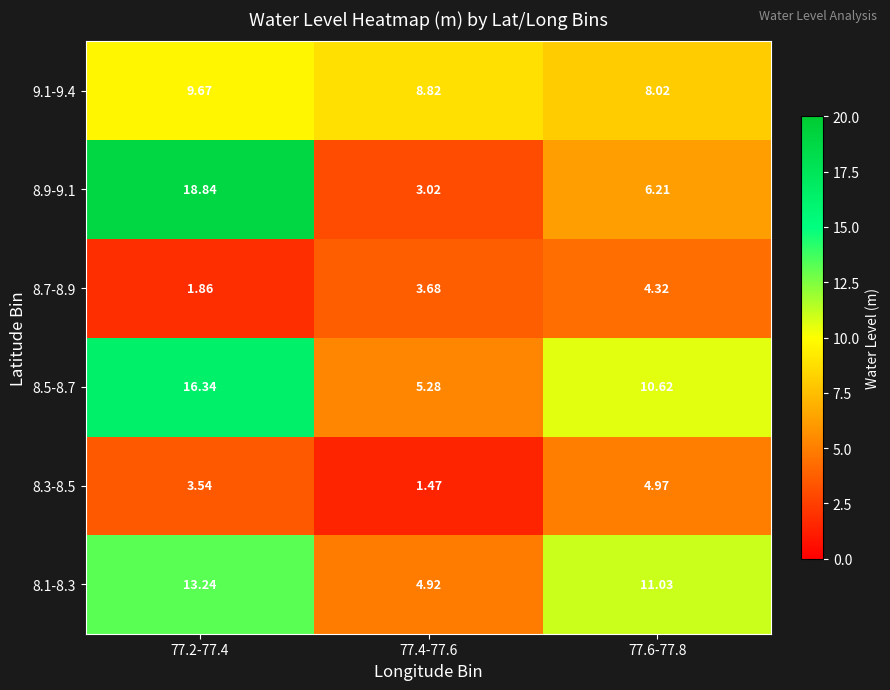

Is the value of 8.5-8.7 at 77.2-77.4 greater than the value of 8.3-8.5 at 77.4-77.6?

Yes